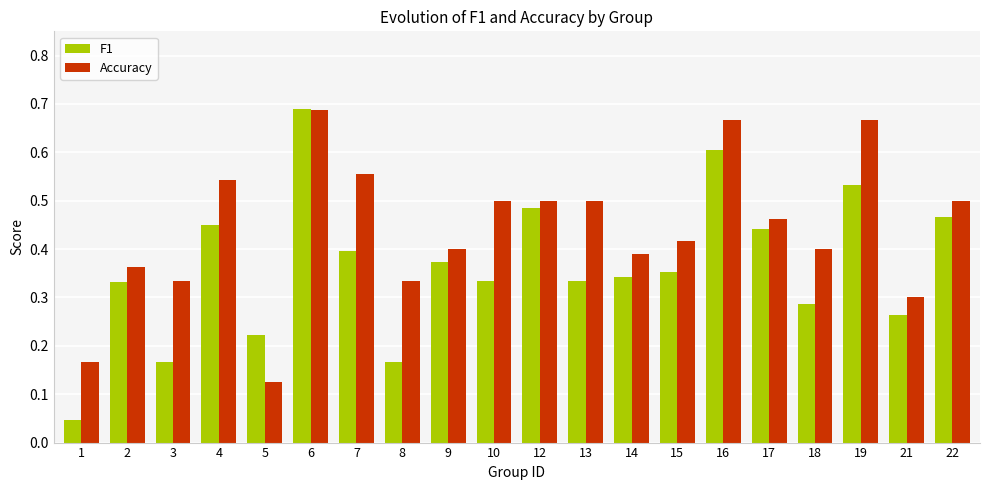

List the series in order of their overall mean, lowest first.

F1, Accuracy